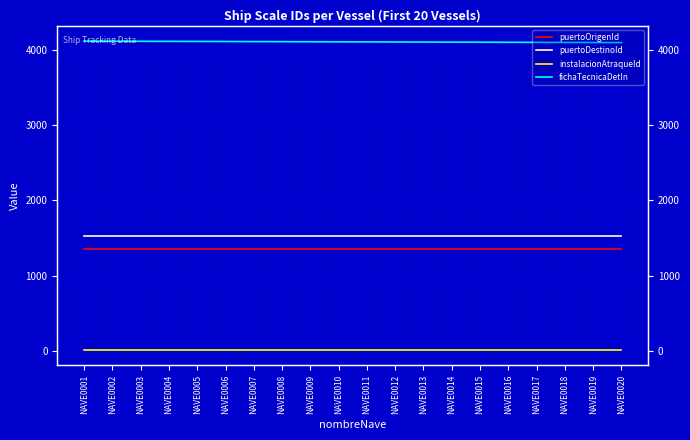

Where is puertoDestinoId nearest to the value 1522?

NAVE0001